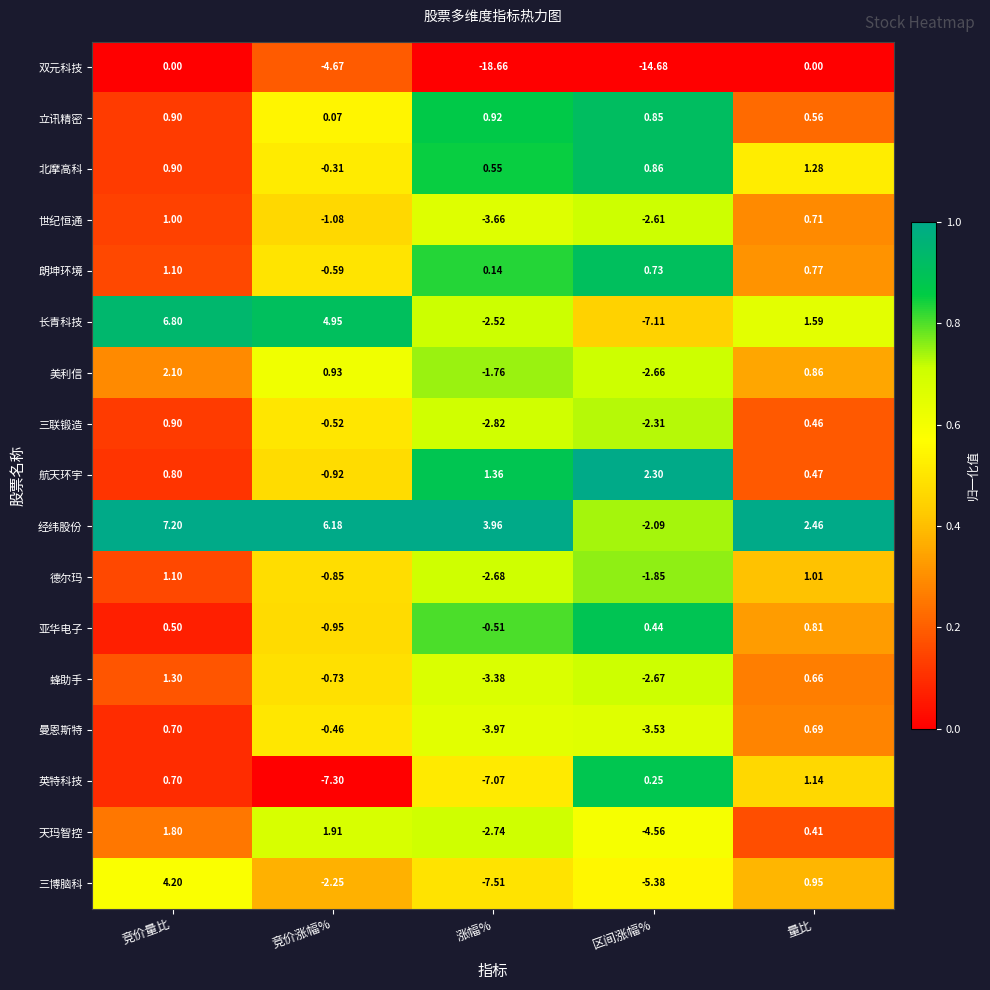

Which series has the widest spread of values?

双元科技